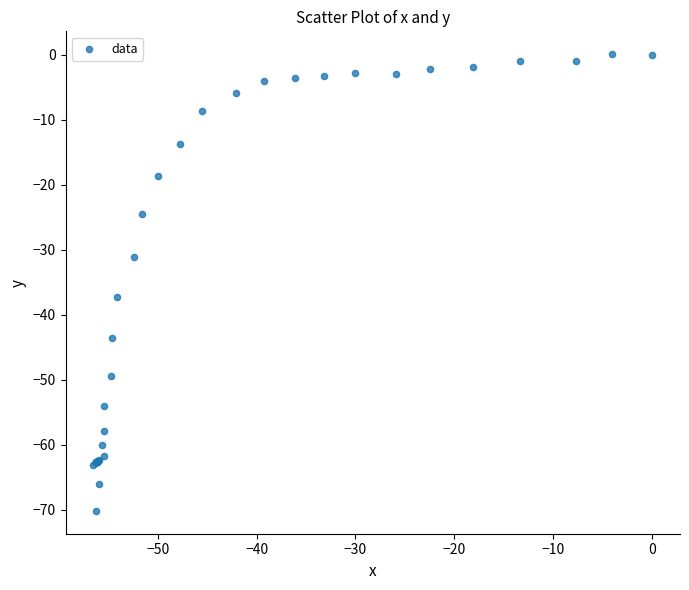

What Y value in the scatter plot is closest to -35?

-37.3